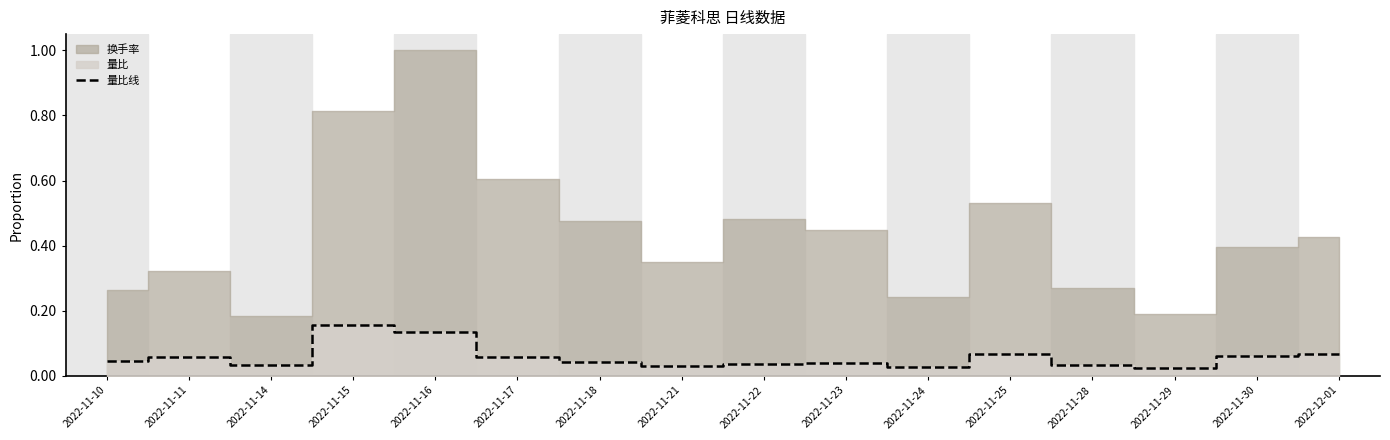

What is the label of the 7th point from the right?

2022-11-23